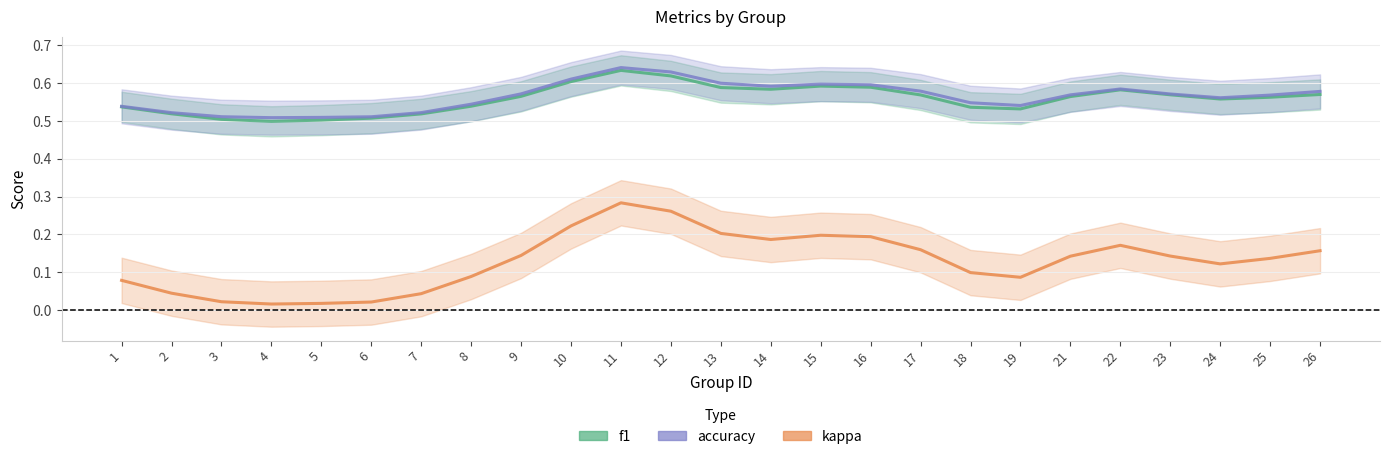

Between 8 and 22, which series saw the biggest shift?

kappa